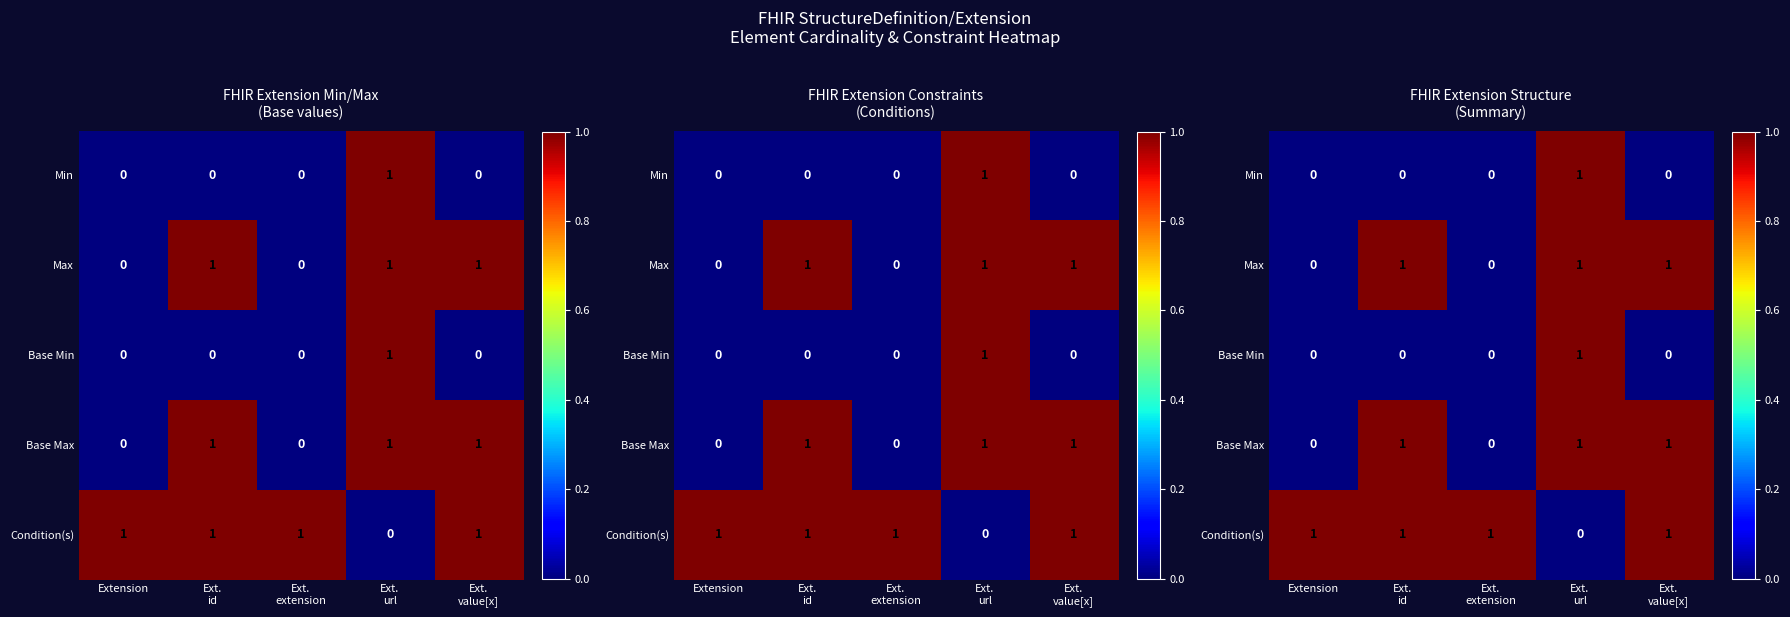

What is the difference between the second highest and minimum values in the Condition(s) series?

1